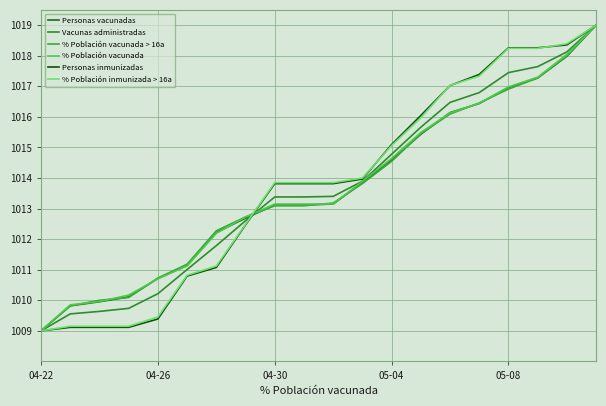

Is this an area chart (filled region under the line)?

No